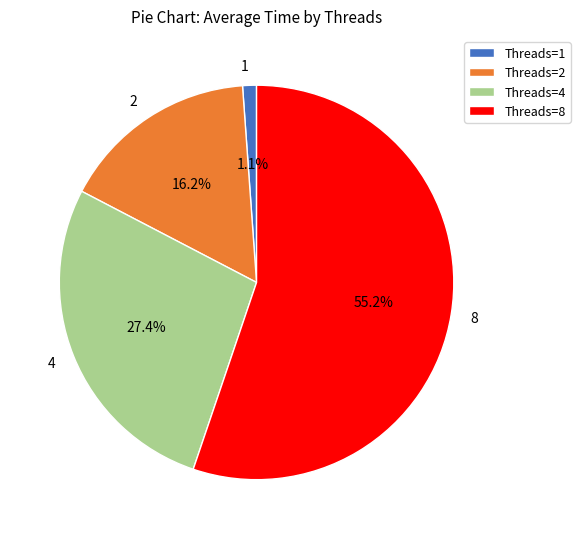

Rank the categories by value from lowest to highest.

1, 2, 4, 8